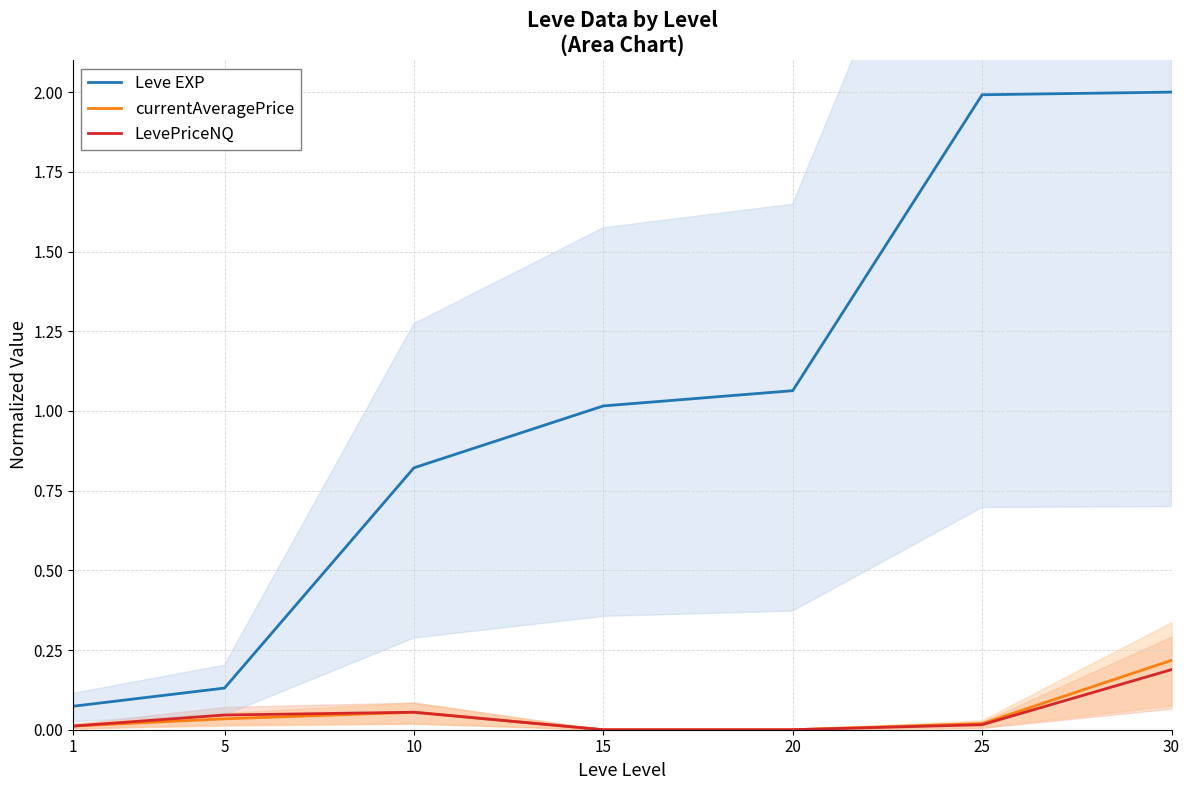

True or false: currentAveragePrice has a value of 0.0 at 20.

True